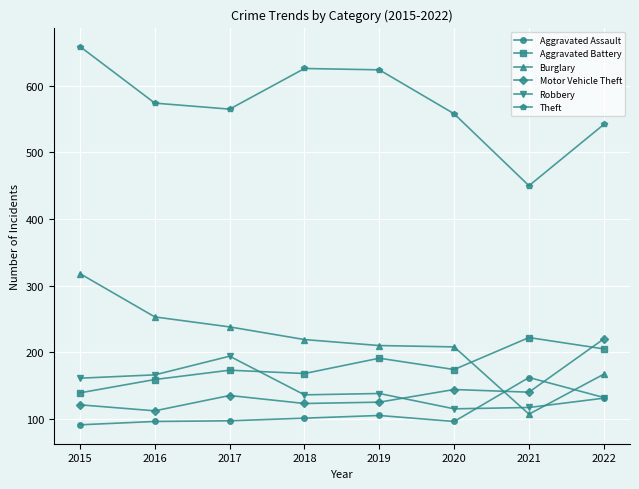

The value of Aggravated Battery at 2019 is 191. True or false?

True